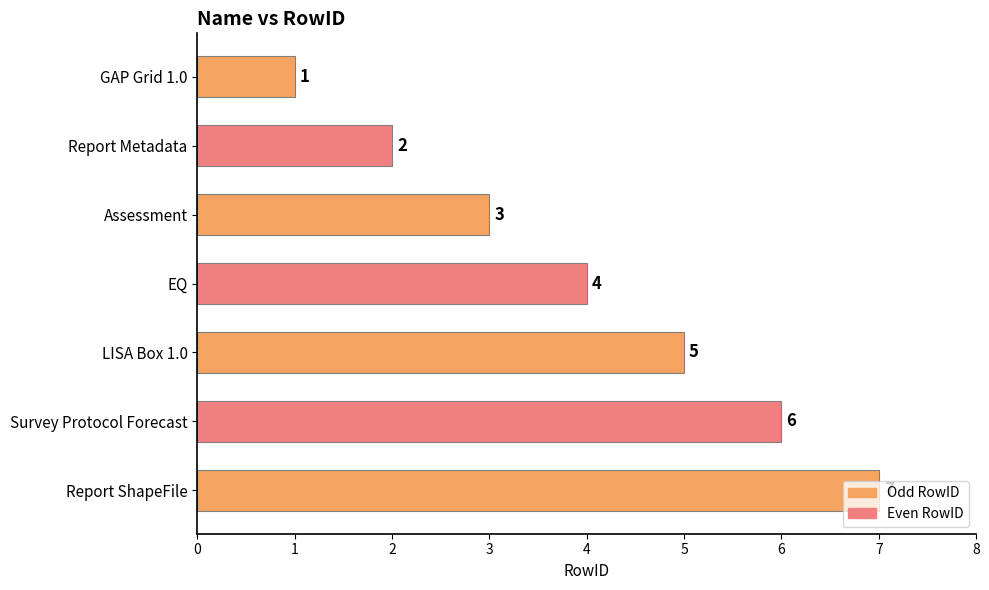

What is the average value?

4